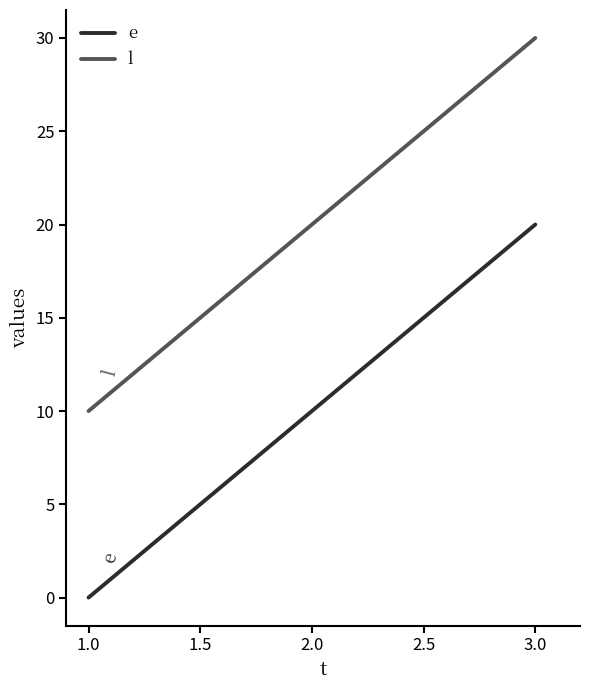

What is the spread (max minus min) of values at 3.0?

10